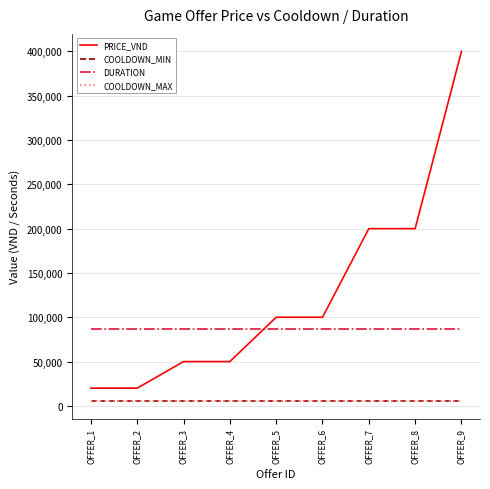

Does the chart have visible grid lines?

Yes